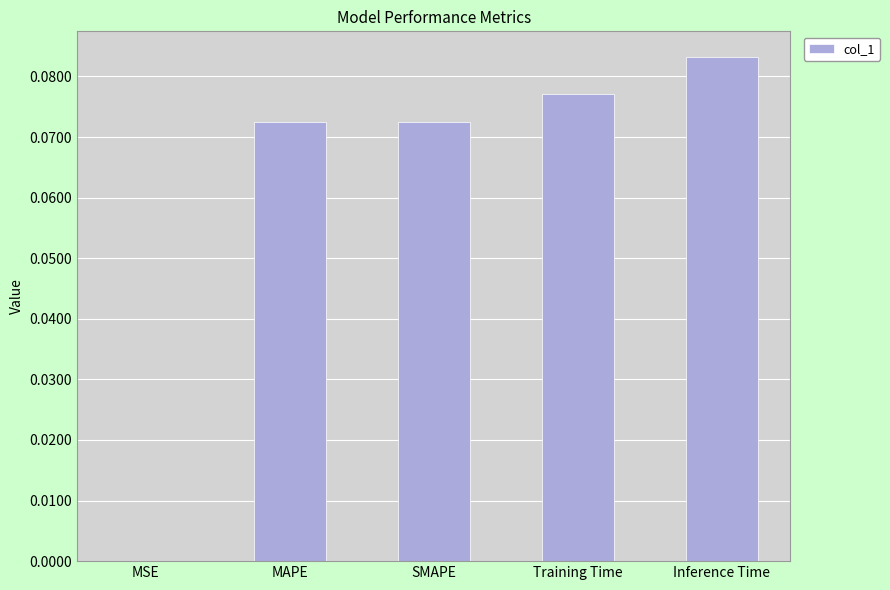

Which has a higher value, Training Time or SMAPE?

Training Time